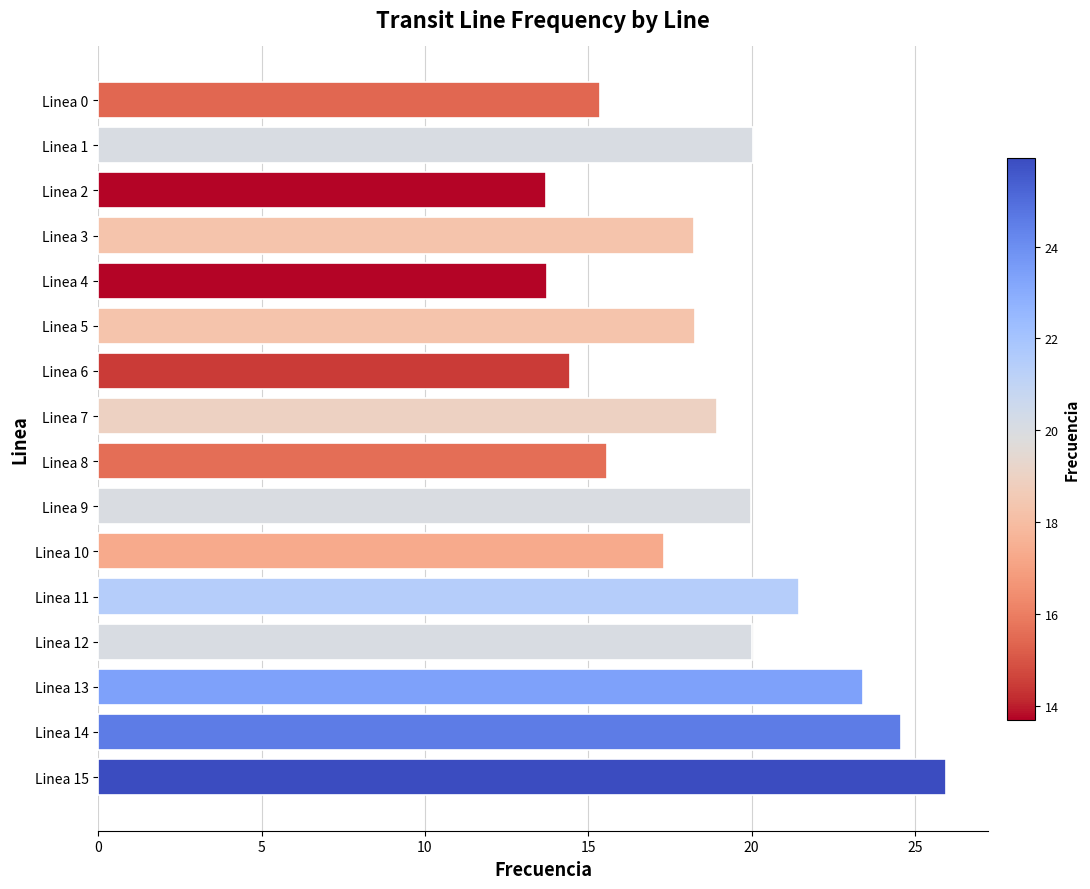

True or false: the data shows 6.9 at Linea 7.

False